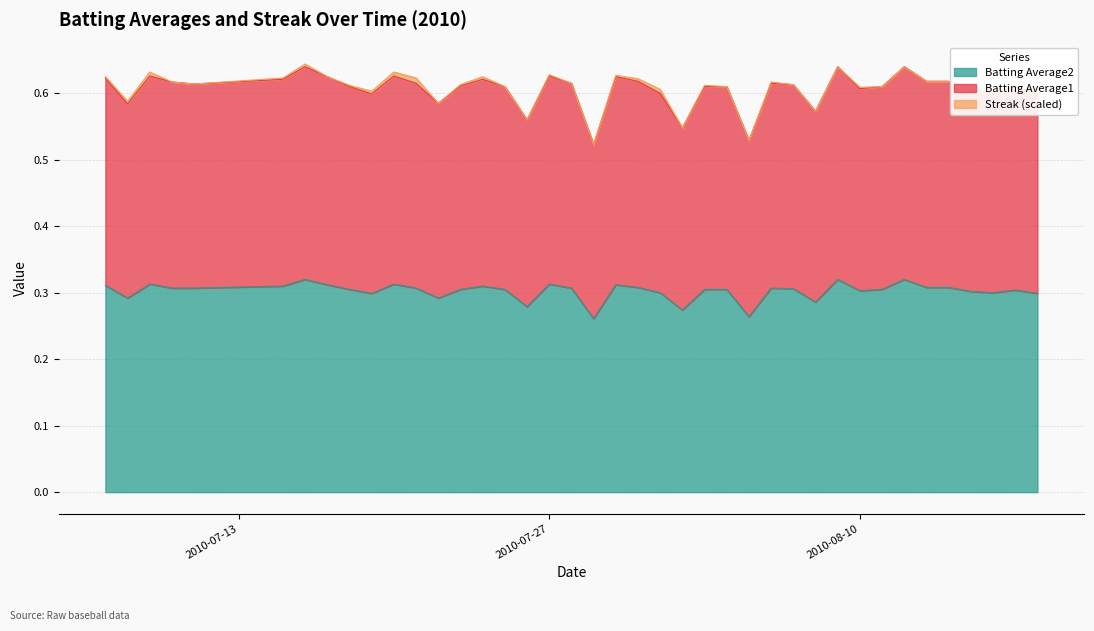

What is the difference between the highest and lowest values at 2010-08-18?

0.3